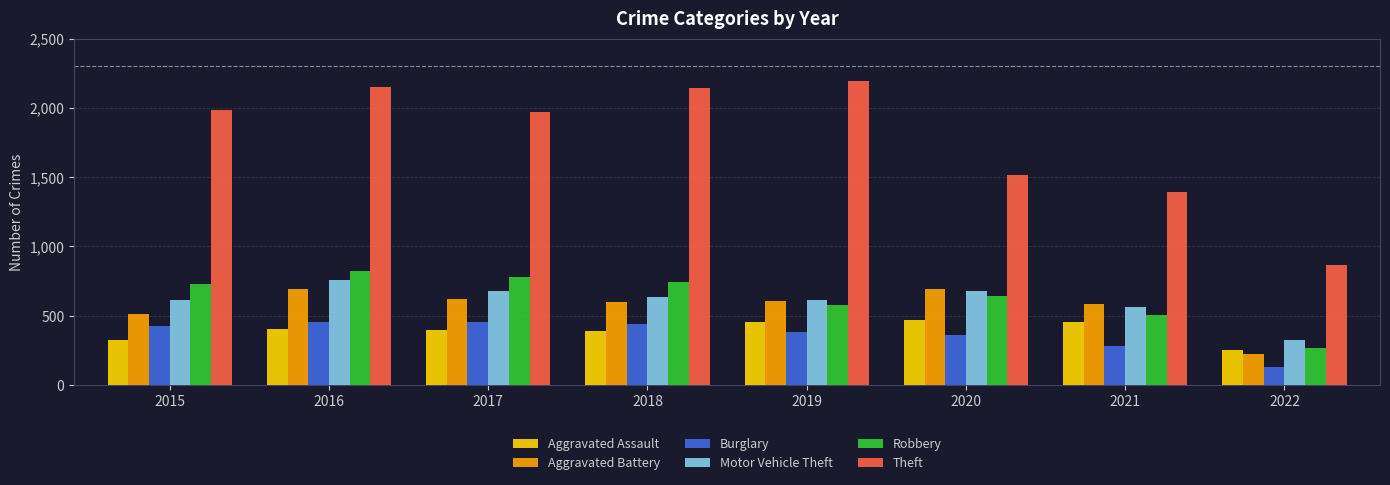

What is the highest value of the Aggravated Assault series?

468